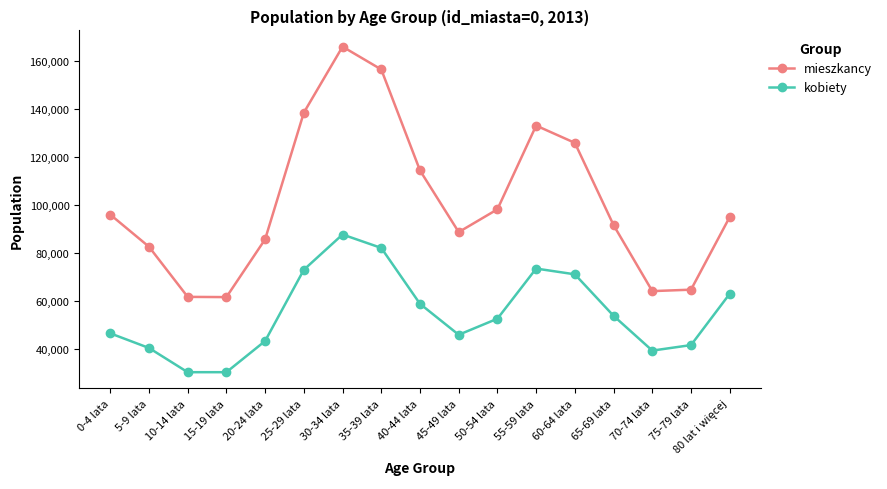

Rank the series at 75-79 lata from highest to lowest value.

mieszkancy, kobiety